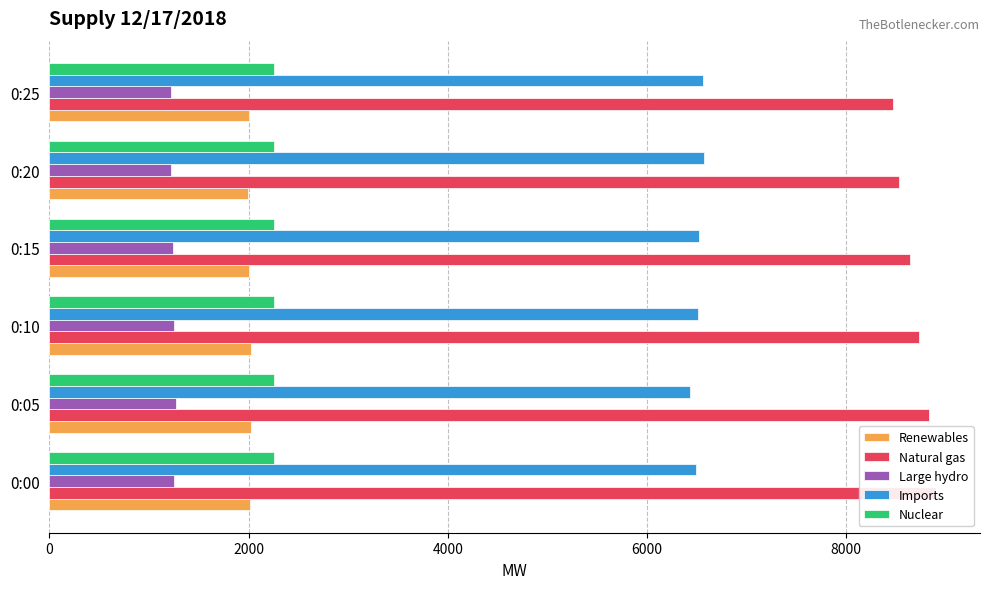

List the series in order of their peak value, lowest first.

Large hydro, Renewables, Nuclear, Imports, Natural gas